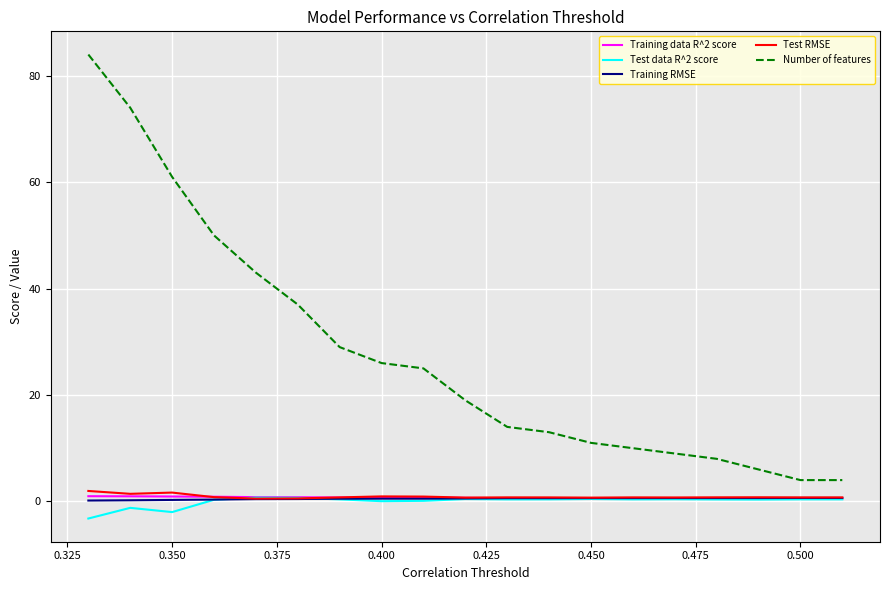

What is the greatest value displayed?

84.0